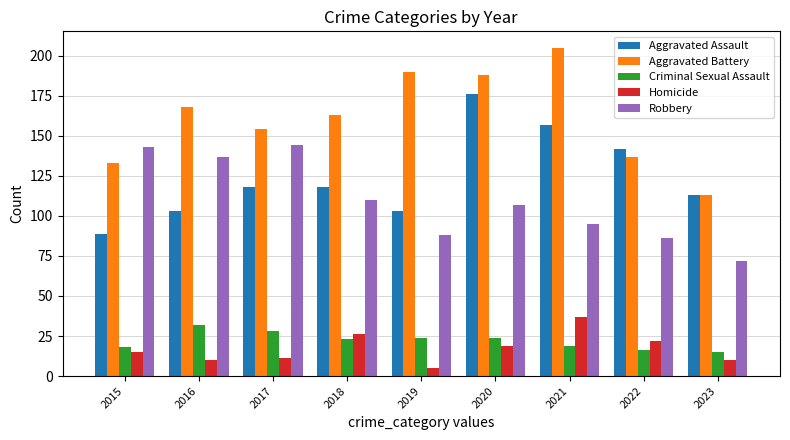

What is the difference between the highest and lowest values at 2018?

140